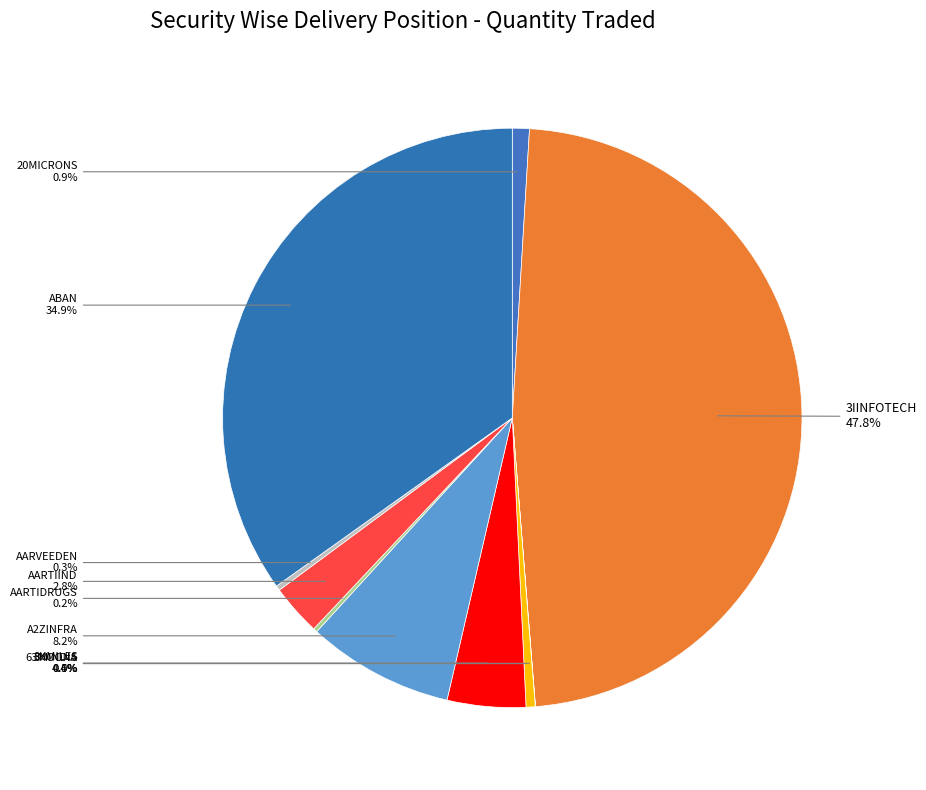

Which category has the biggest portion of the pie?

3IINFOTECH